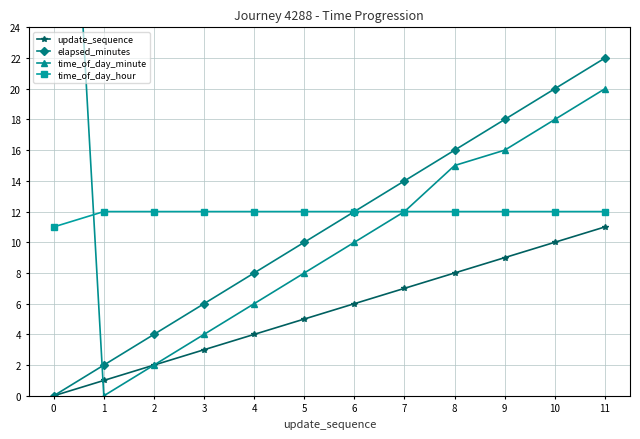

True or false: time_of_day_hour and update_sequence intersect in this chart.

False